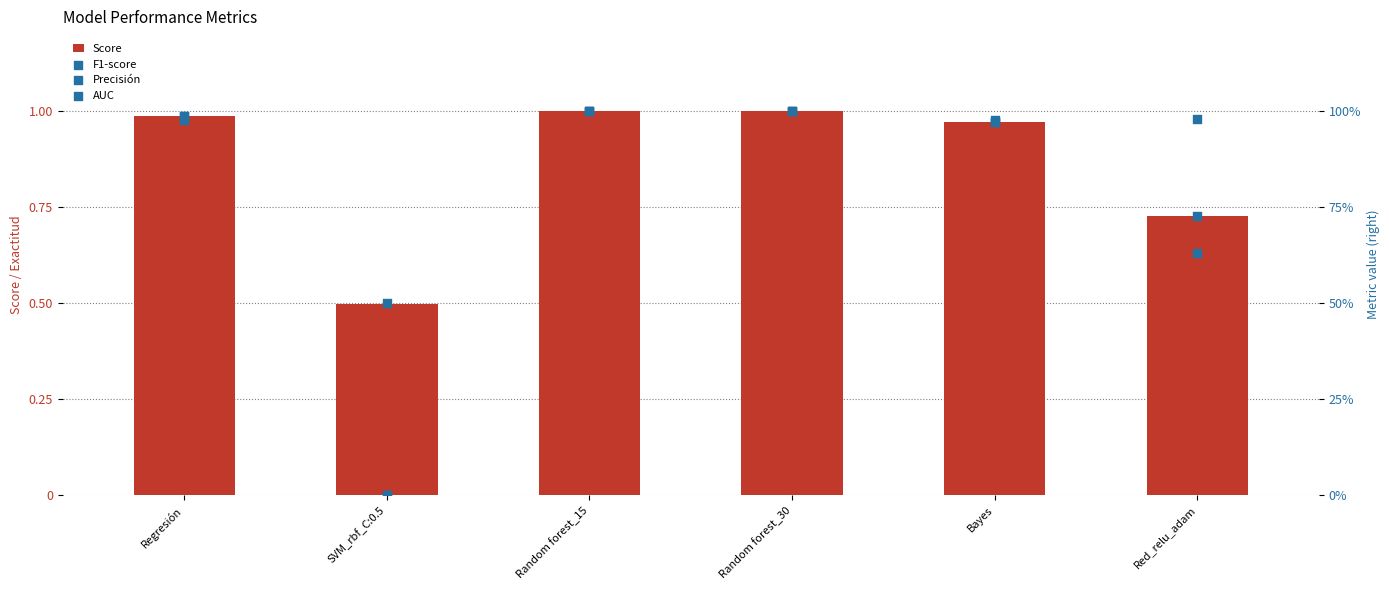

What are all the series names shown in the legend?

Score, F1-score, Precisión, AUC